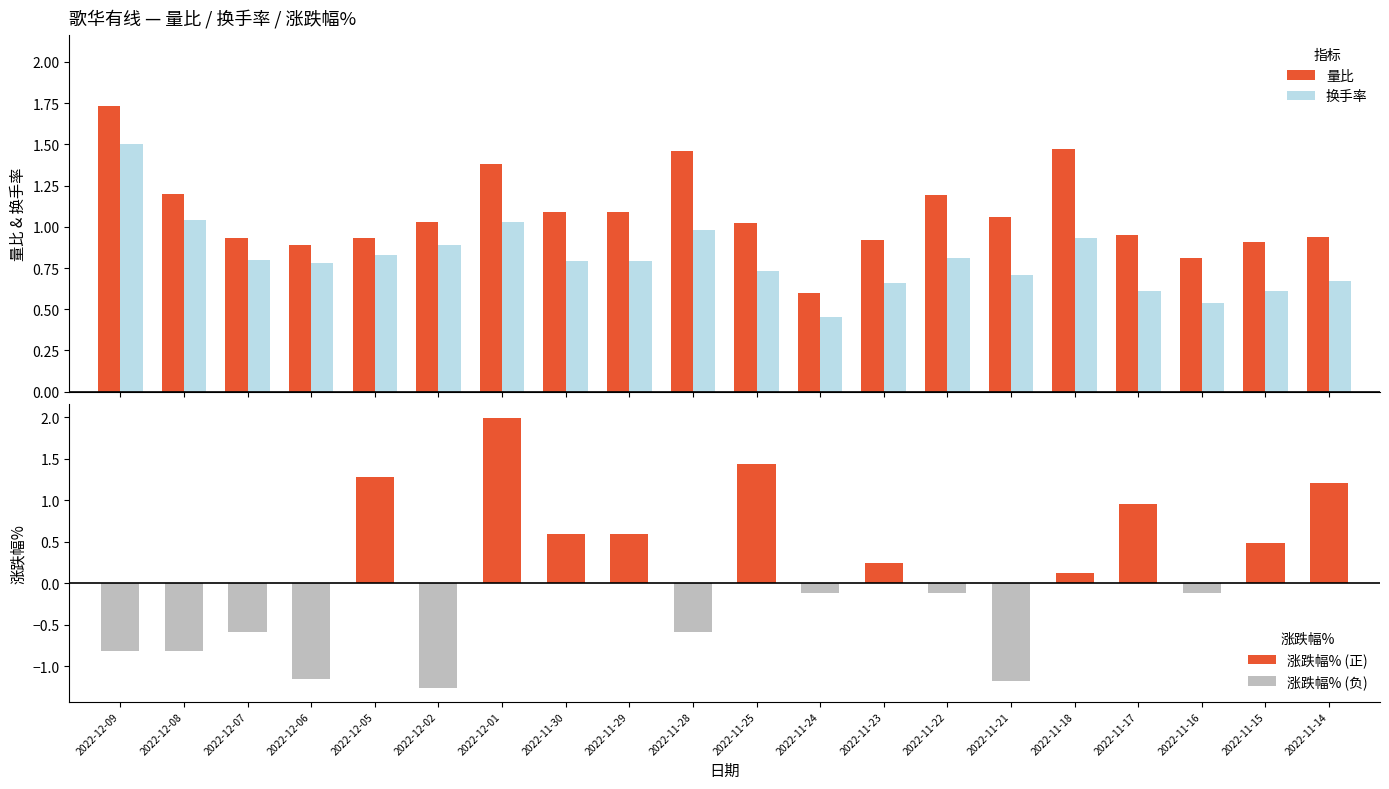

What position from the left is 2022-11-29?

9